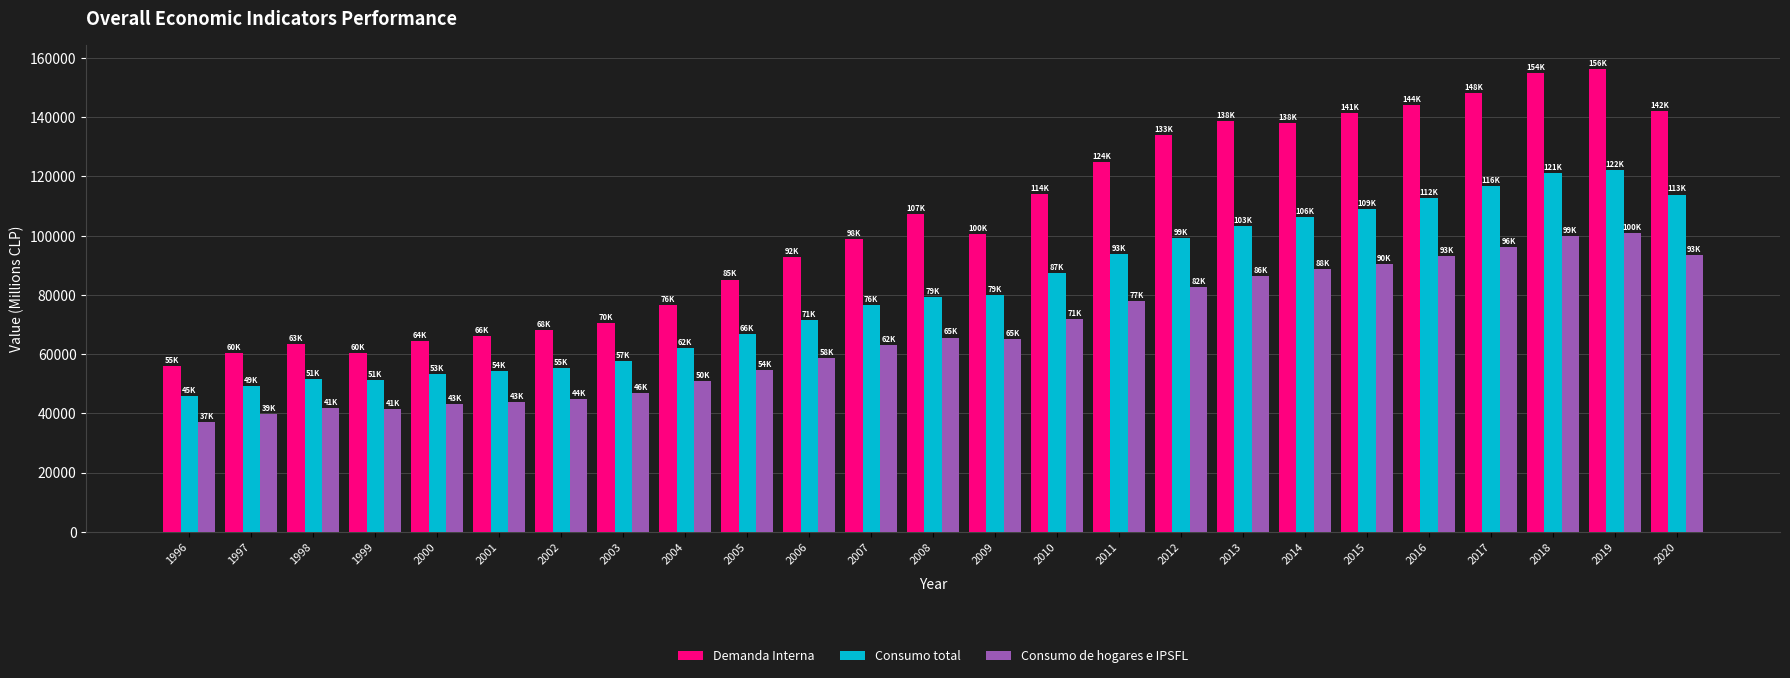

What is the value of the Consumo de hogares e IPSFL bar at the 2nd from the left?

39845